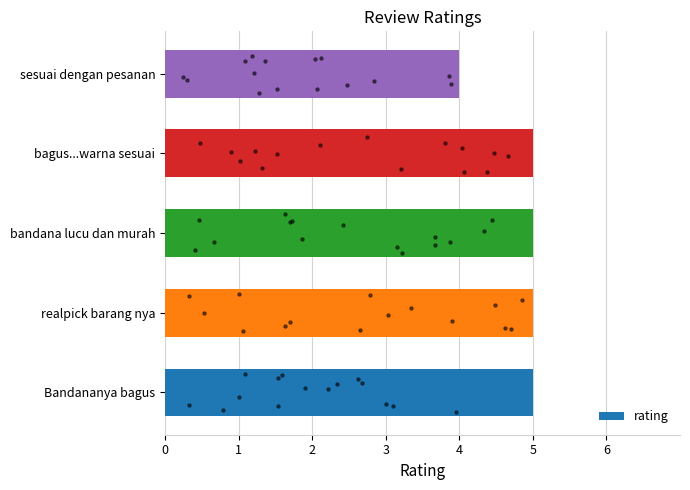

Read the rating value at bandana lucu dan murah.

5